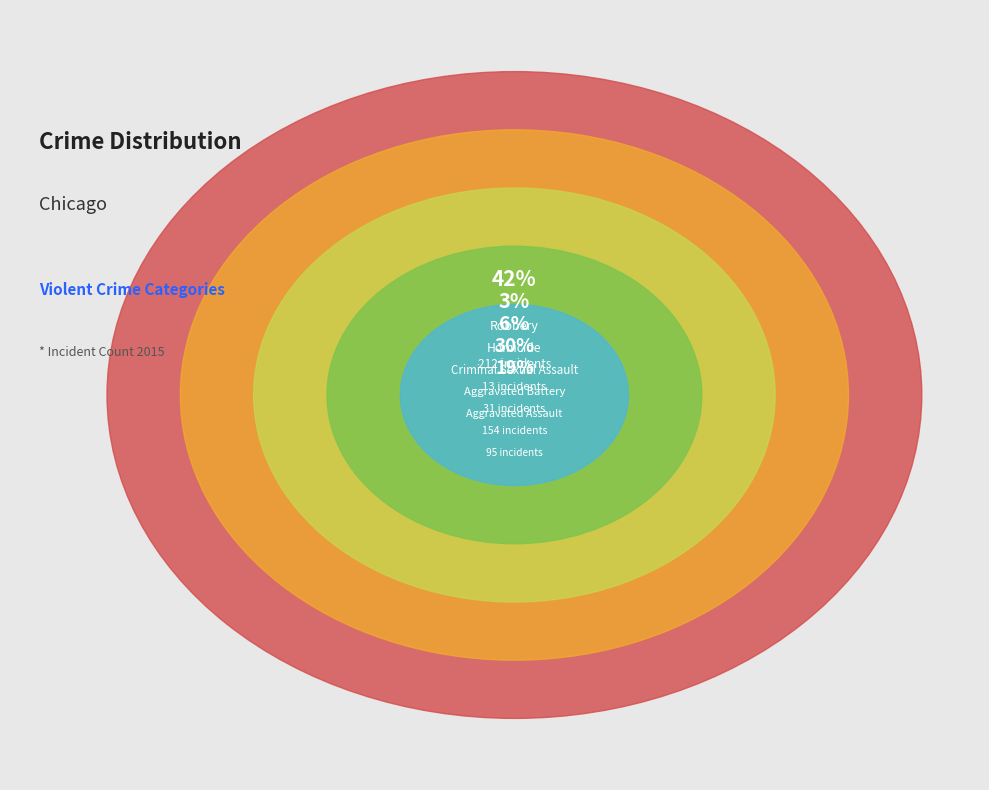

How many slices are in this pie chart?

5